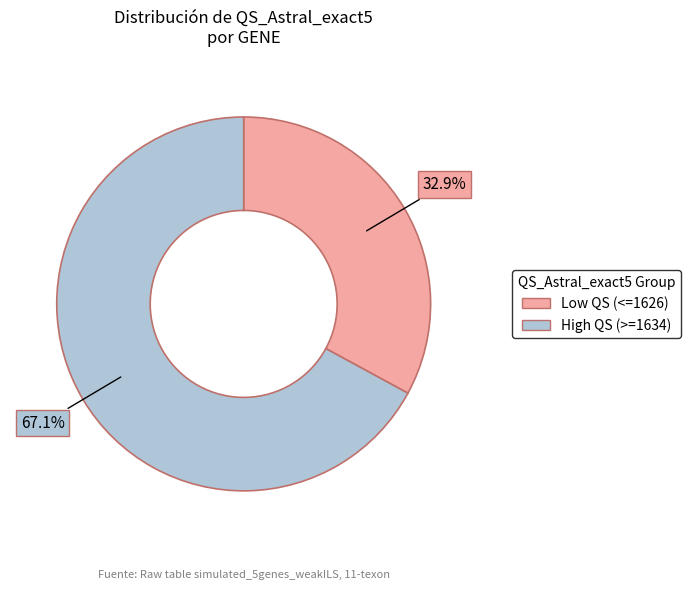

Is there a majority slice in this chart?

Yes